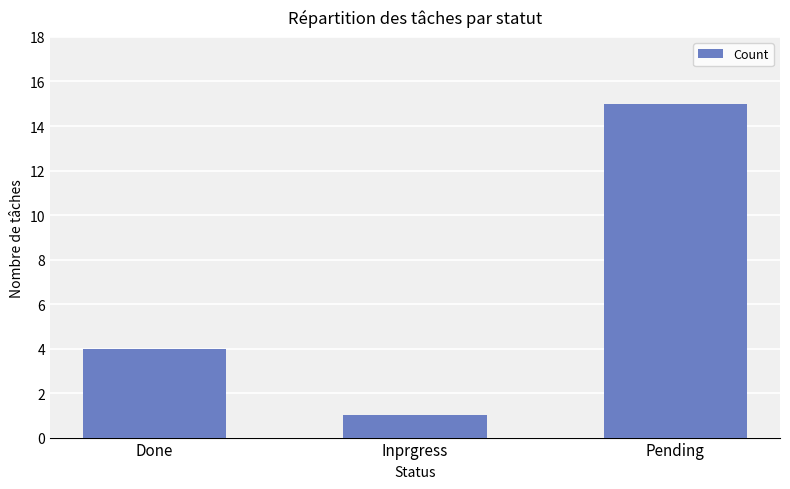

What position from the right is Done?

3